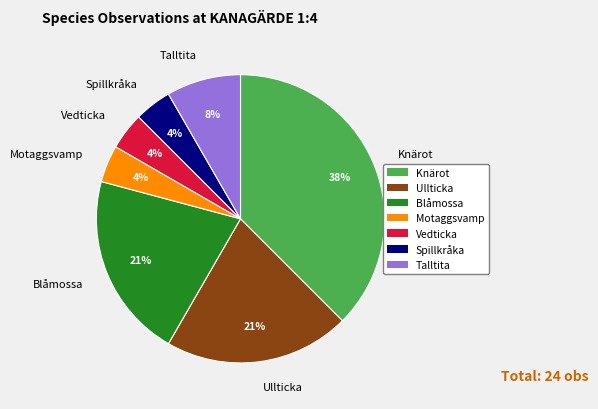

Count the number of slices in the pie.

7